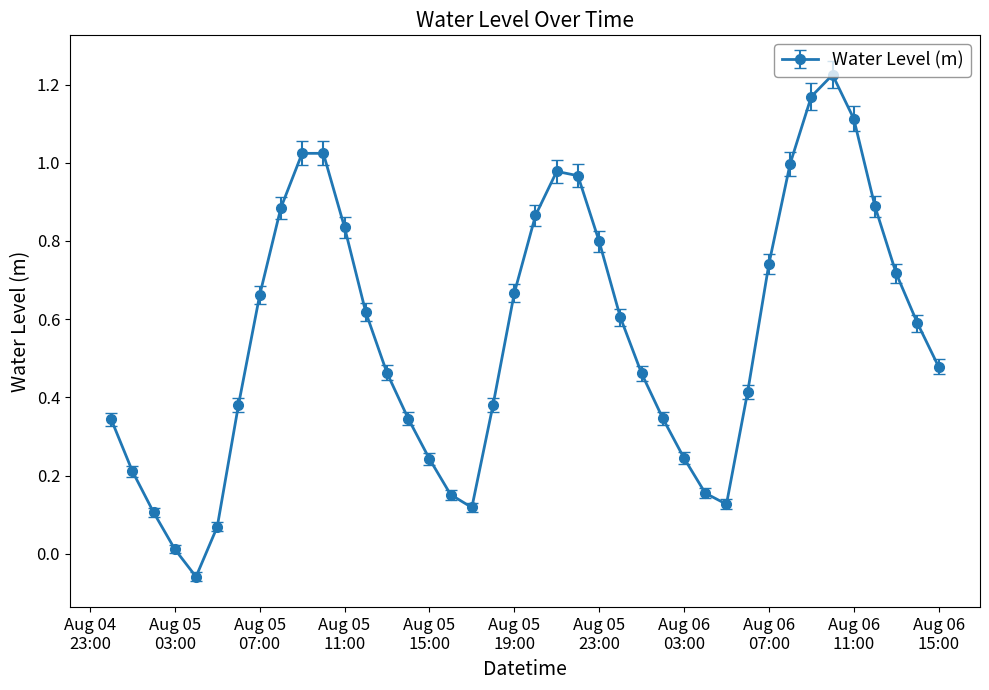

How many points are lower than both their immediate neighbors (excluding endpoints)?

3